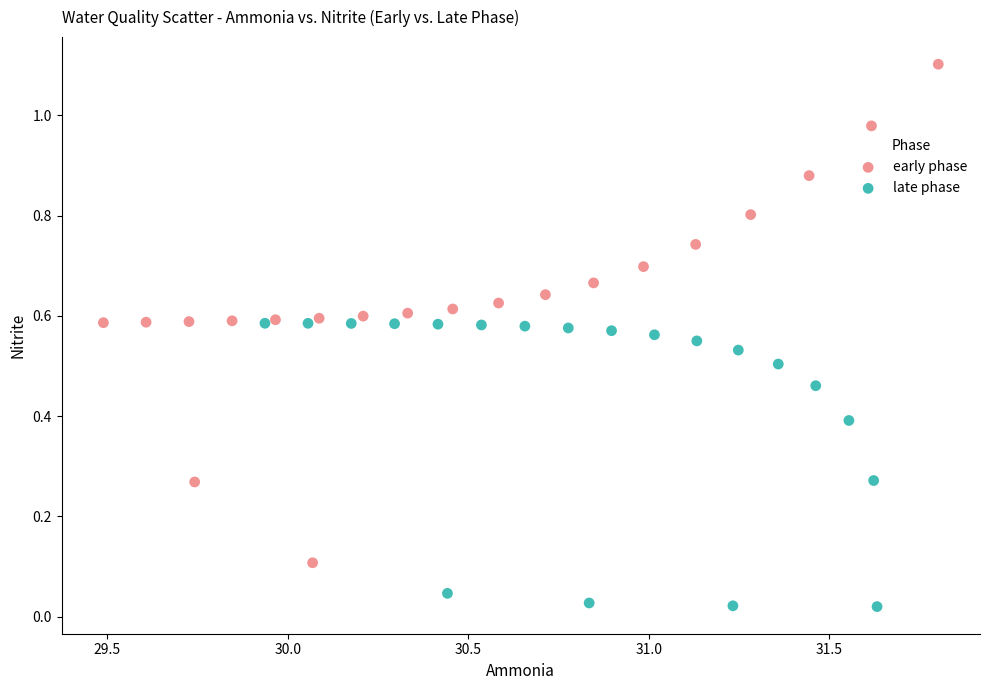

Which series contains the lowest Y value?

late phase